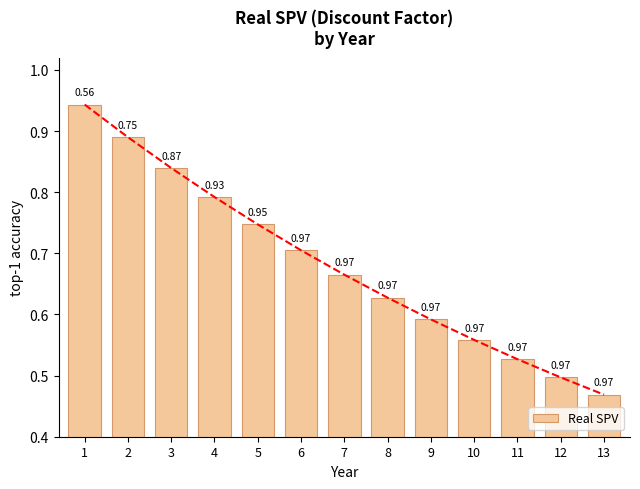

At which label is the value closest to 0?

13